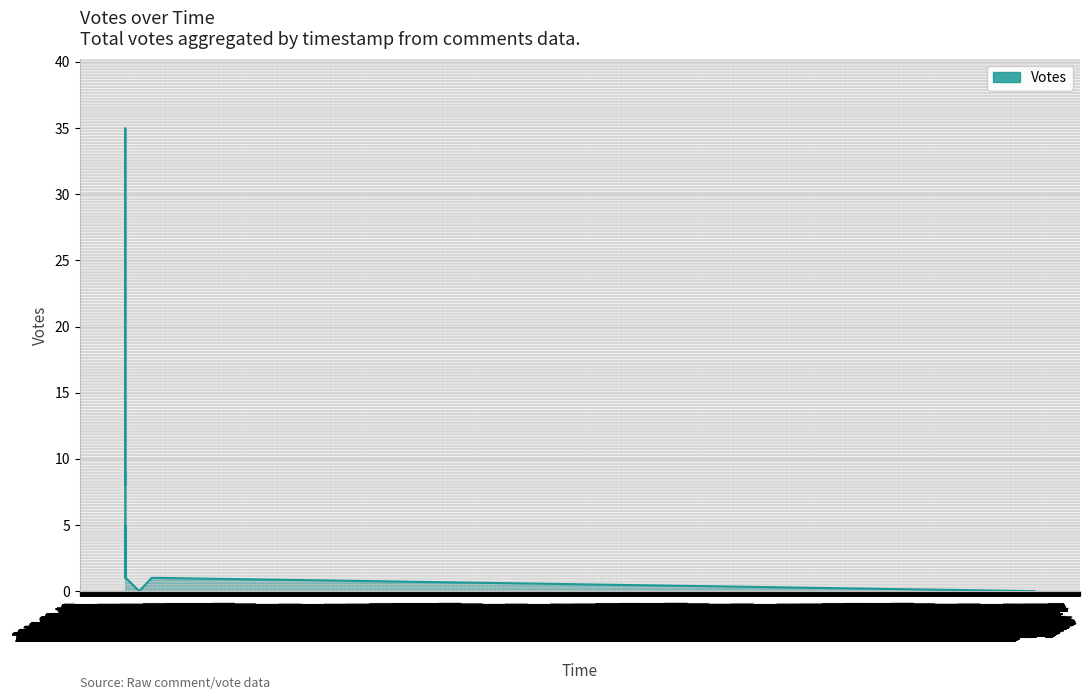

What is the maximum value shown in the chart?

35